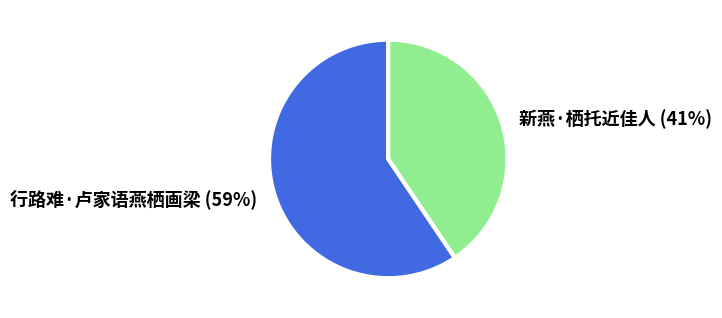

What is the smallest slice in the pie chart?

新燕·栖托近佳人